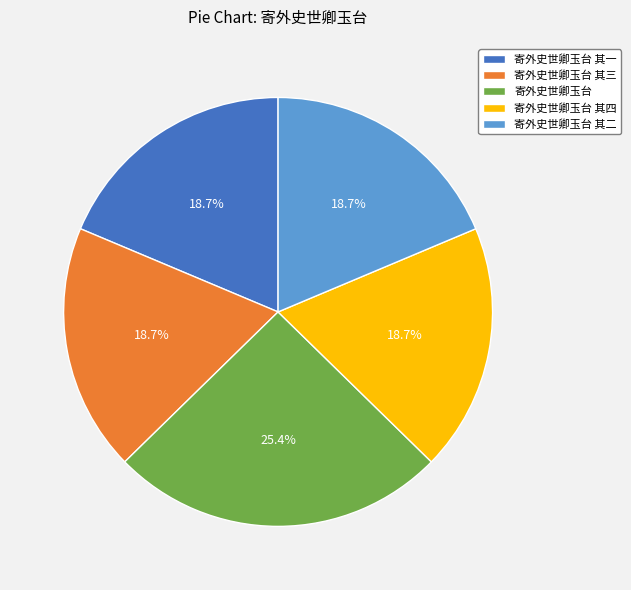

Which category has the biggest portion of the pie?

寄外史世卿玉台